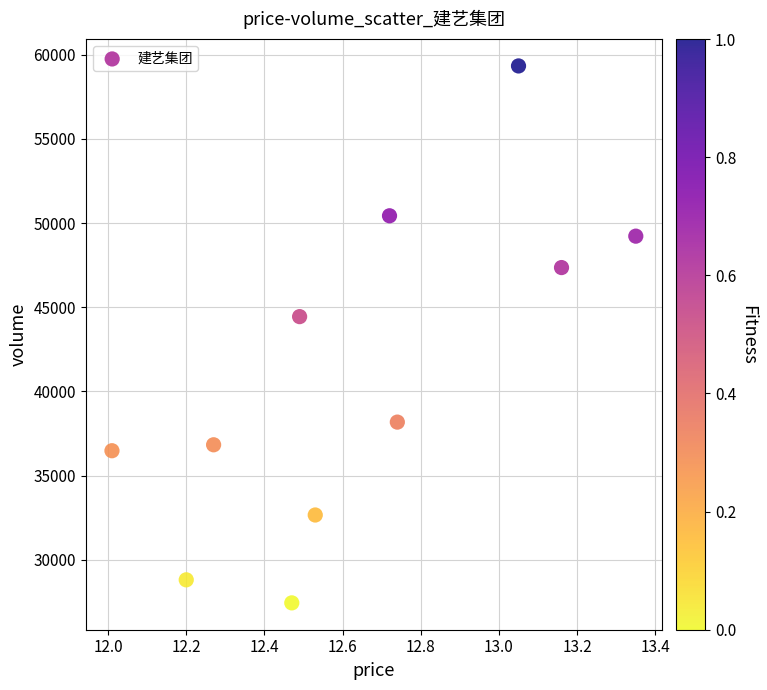

What Y value in the scatter plot is closest to 43382?

44439